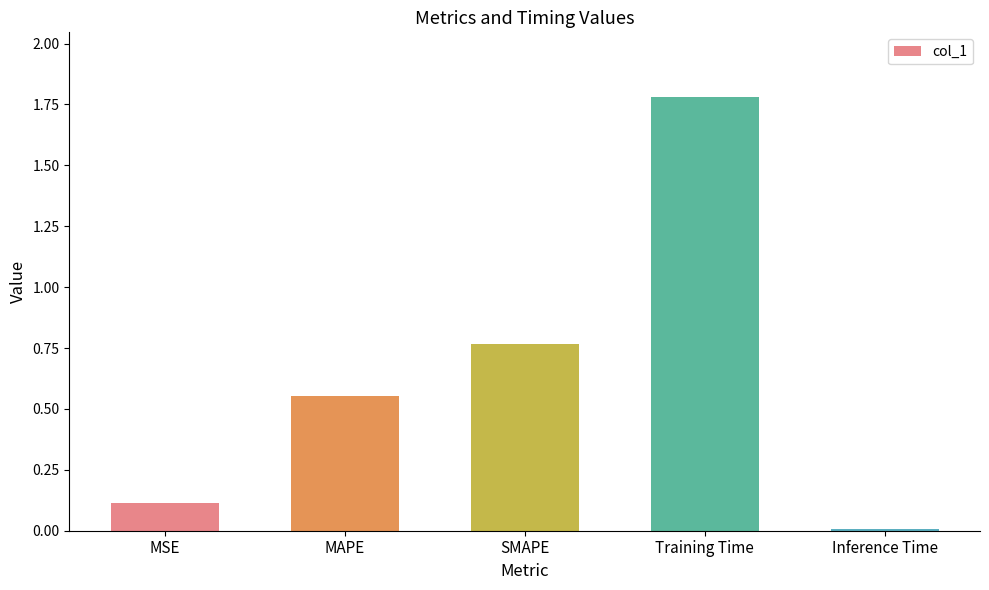

Is it true that the value at SMAPE is 1.2?

False